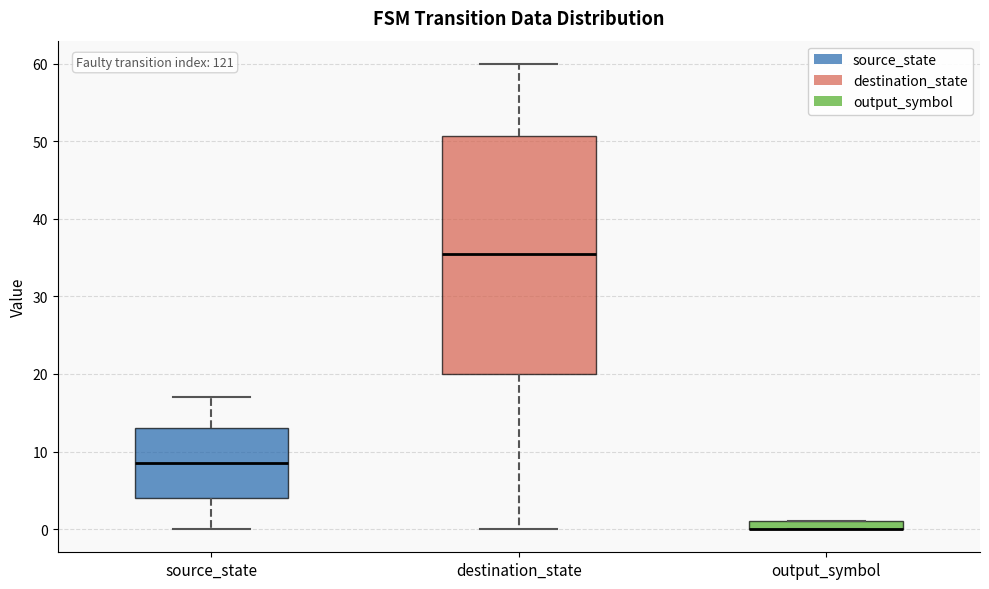

Where does the median line of the box for source_state sit on the y-axis? The values are not printed on the chart, so give them approximately, as read against the axis.

9